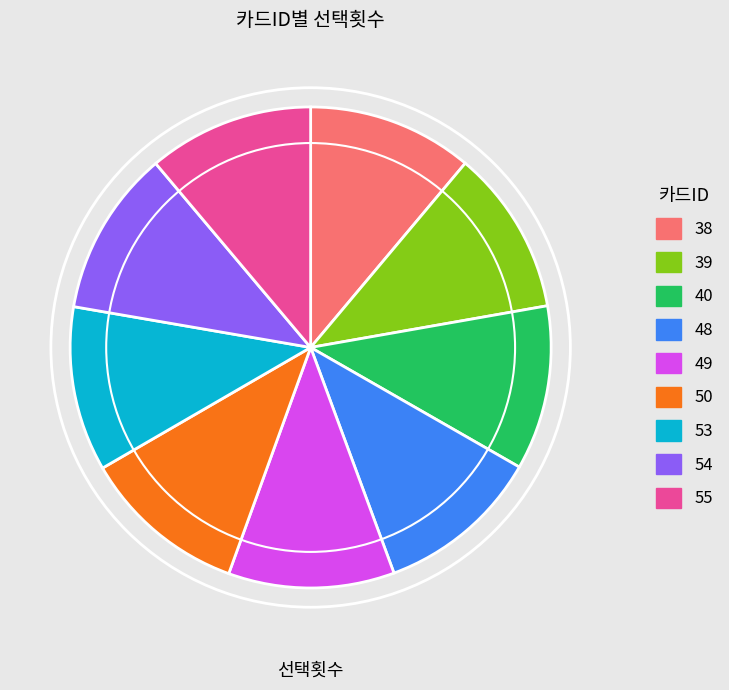

What is the ratio of the value at 48 to the value at 54?

1.0